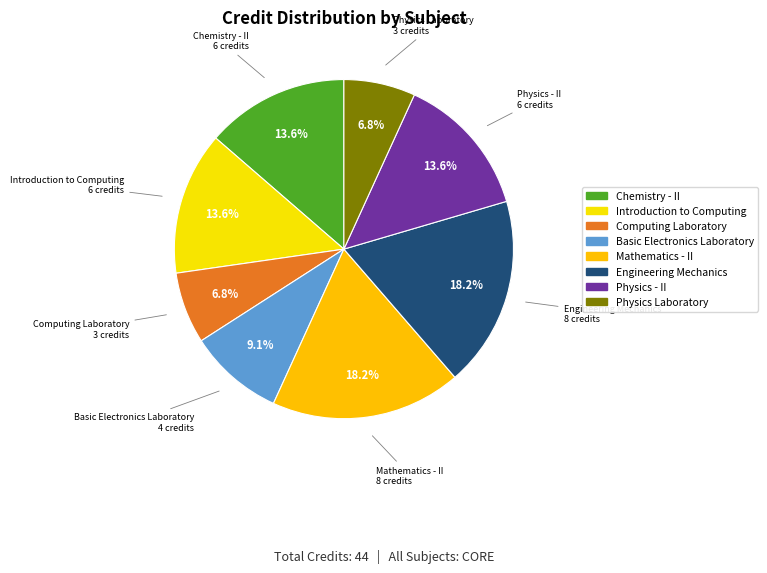

To the nearest percent, what is the combined percentage of Engineering Mechanics and Physics - II?

32%